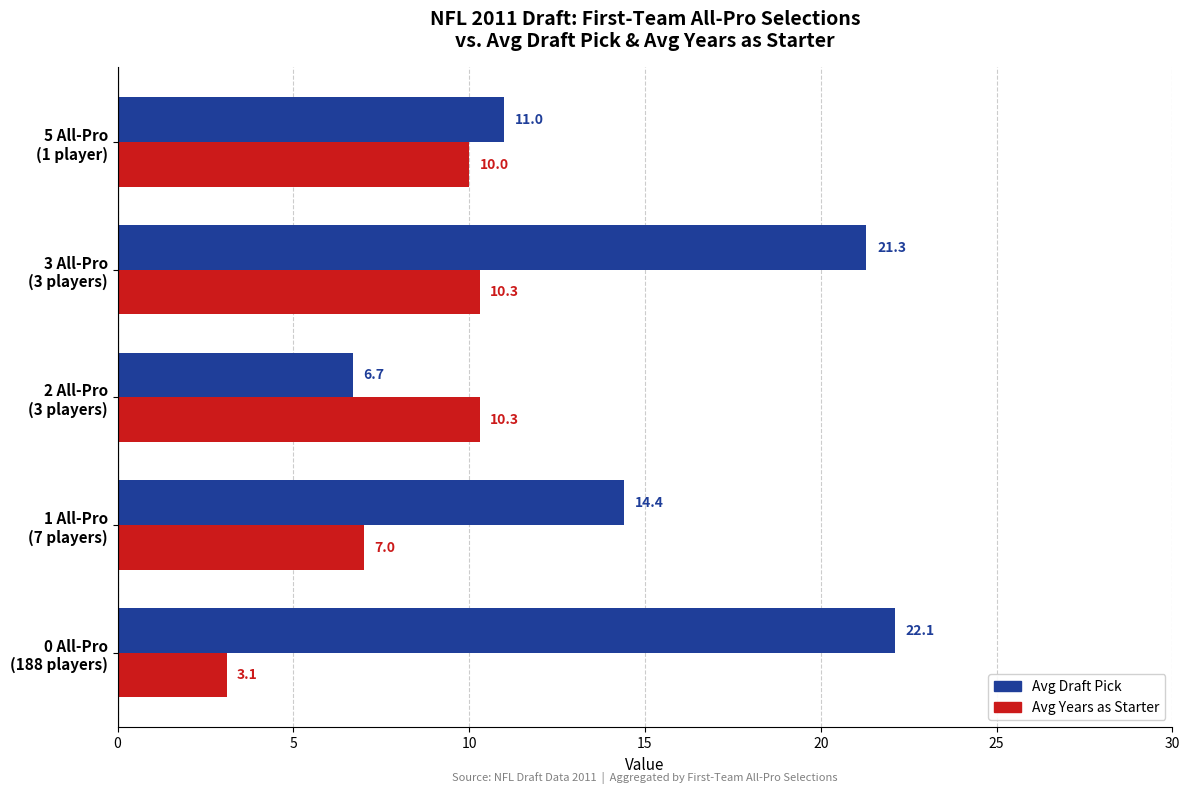

List the series in order of their peak value, lowest first.

Avg Years as Starter, Avg Draft Pick